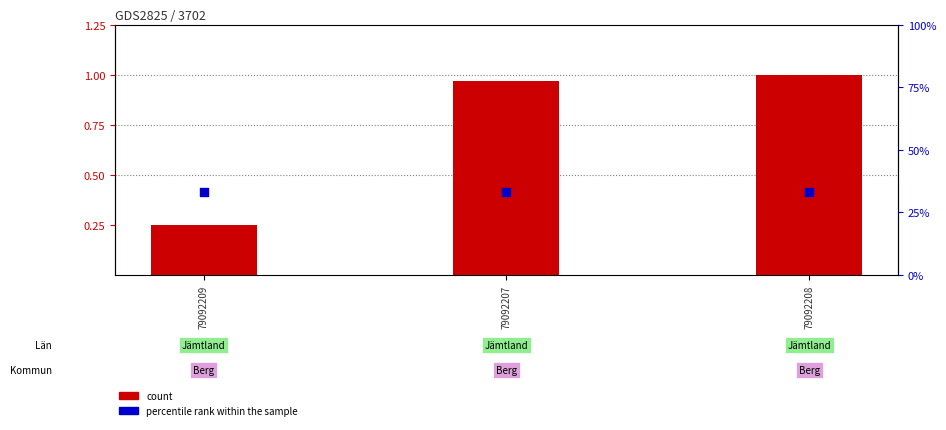

Is the value of percentile rank within the sample at 79092207 greater than the value of count at 79092208?

Yes